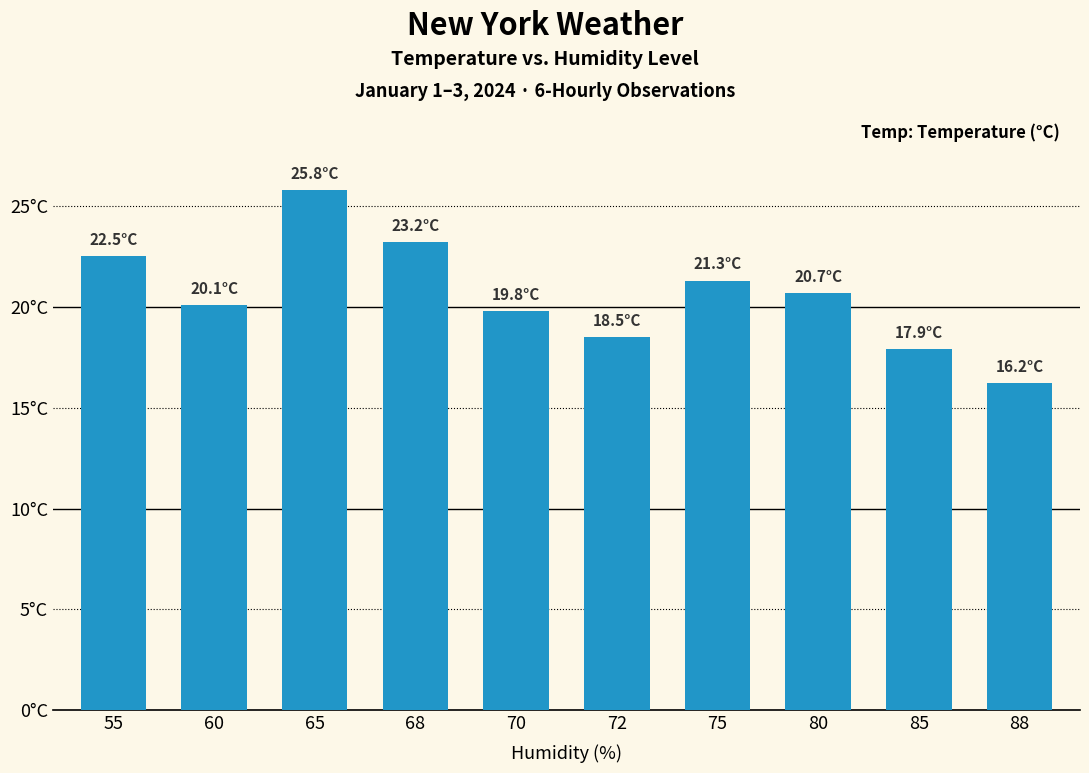

Read the value at 80.

20.7